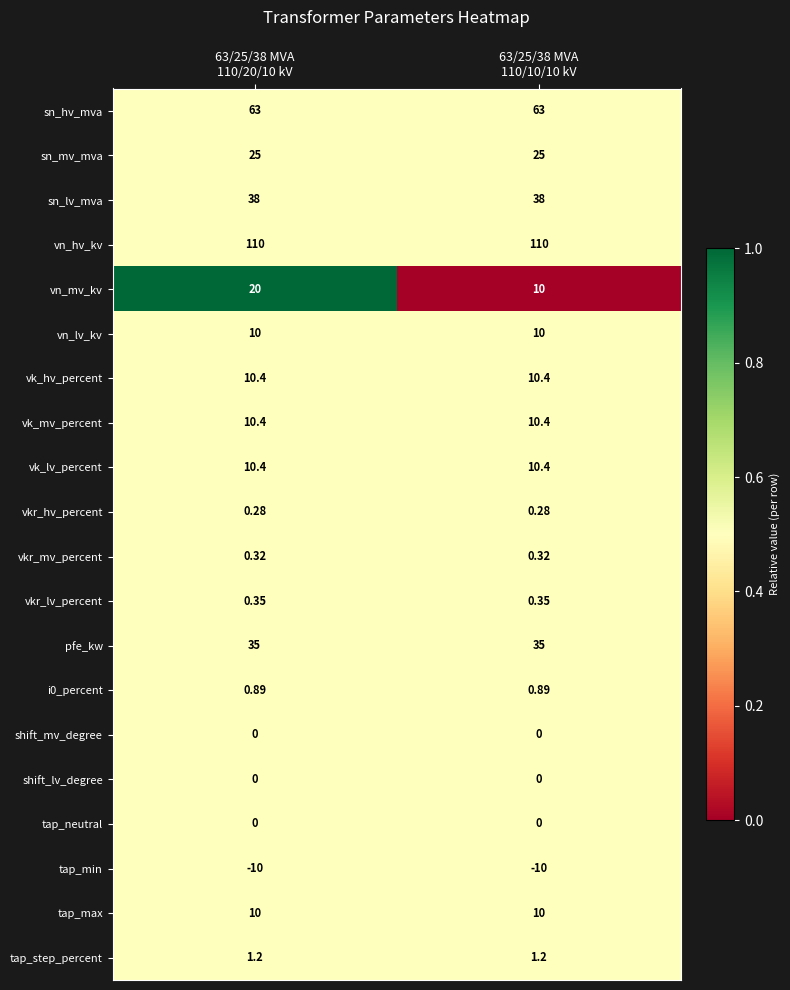

Which series has the largest total across all categories?

vn_hv_kv